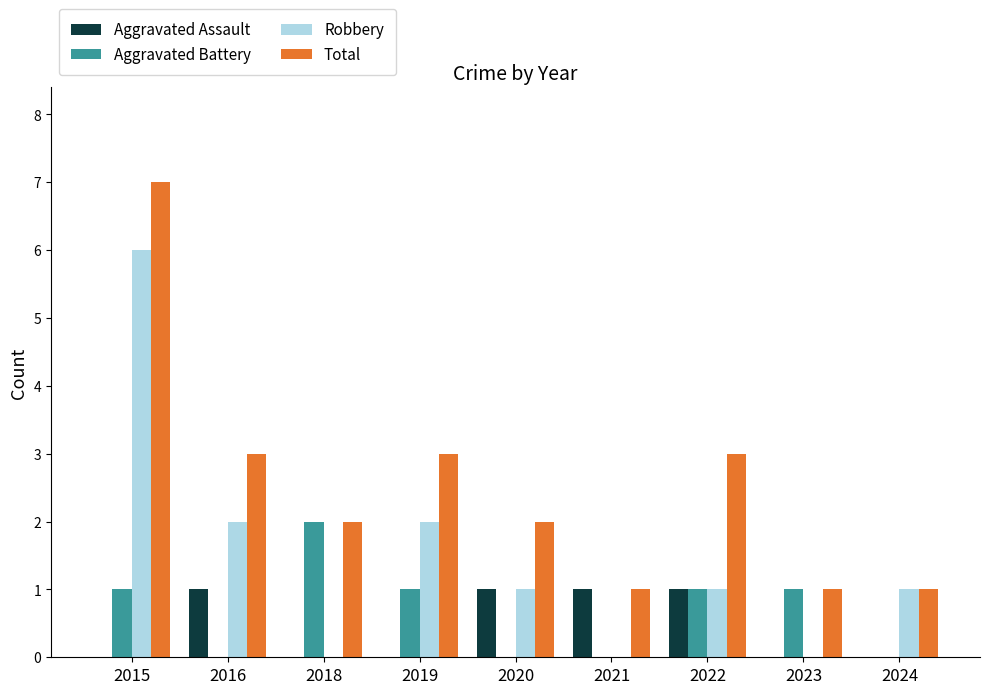

At which label does Aggravated Battery reach its peak?

2018